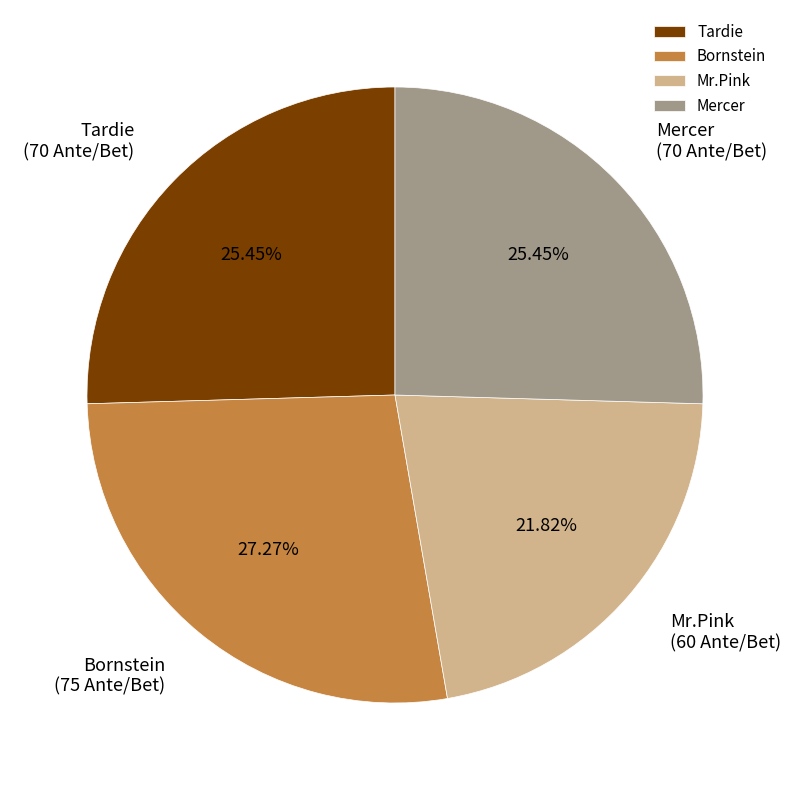

Approximately how many times larger is the value at Bornstein compared to Tardie?

1.1